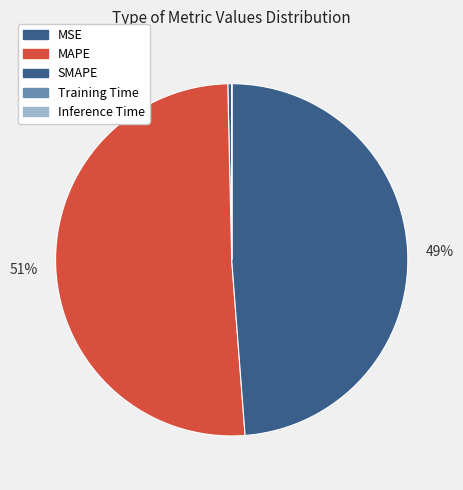

To the nearest percent, what is the difference between the Training Time and MAPE slice percentages?

51%